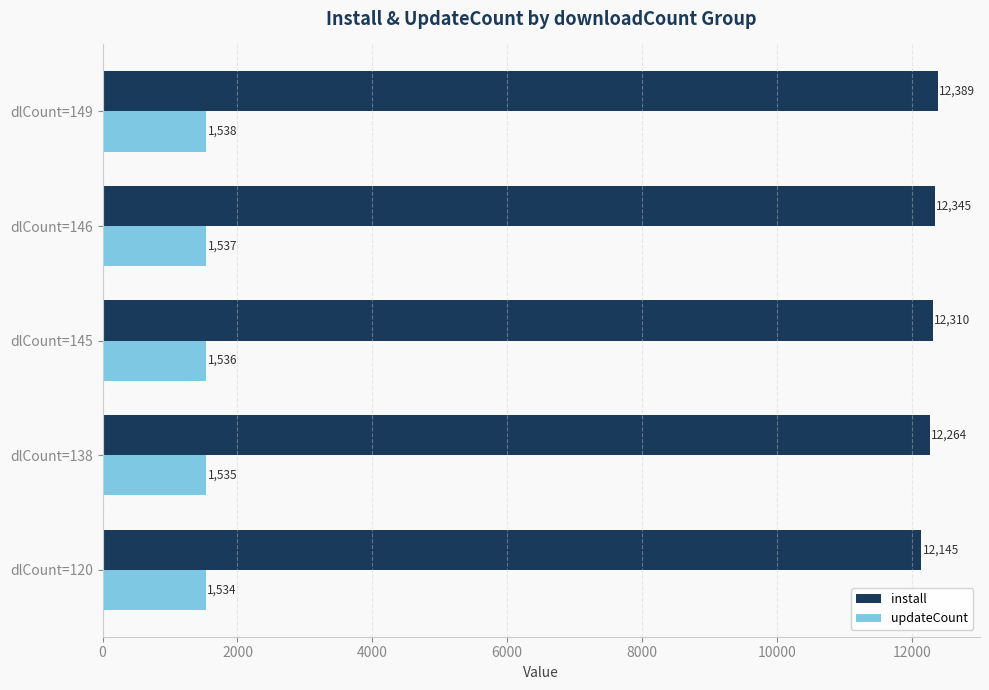

Rank the series at dlCount=146 from lowest to highest value.

updateCount, install